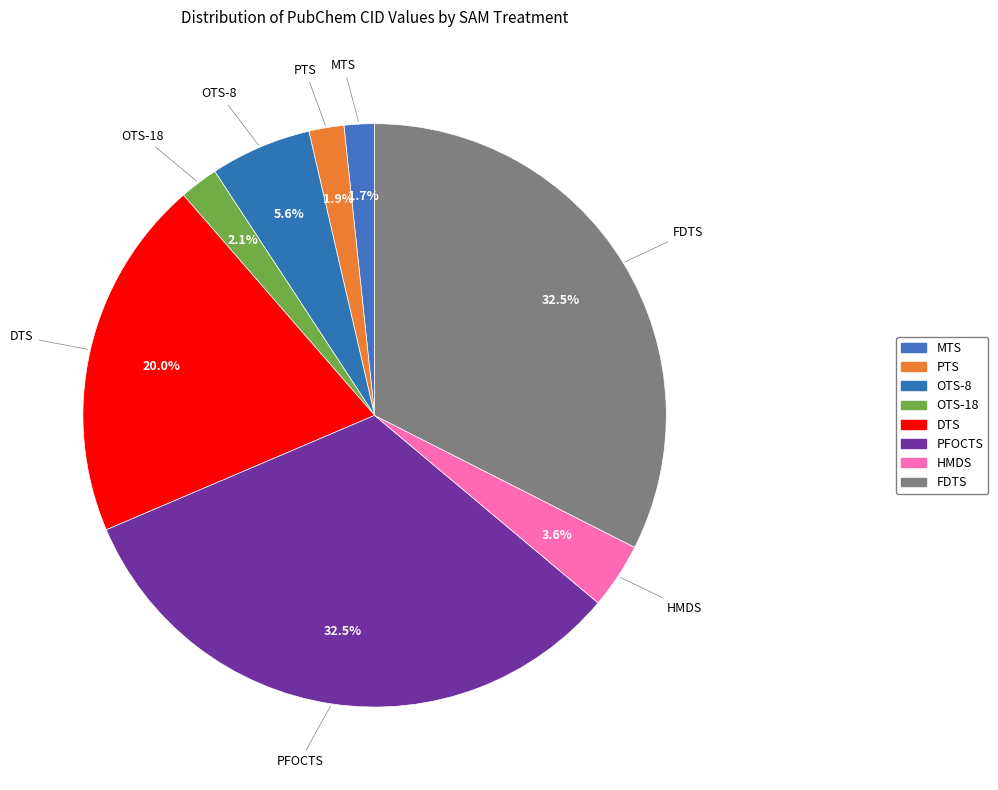

What percentage do OTS-18 and MTS together represent?

3.8%